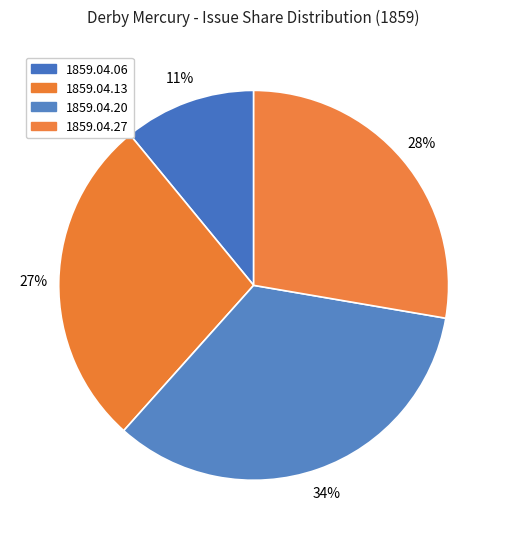

Rank the categories by value from lowest to highest.

1859.04.06_DerbyMercury, 1859.04.13_DerbyMercury, 1859.04.27_DerbyMercury, 1859.04.20_DerbyMercury